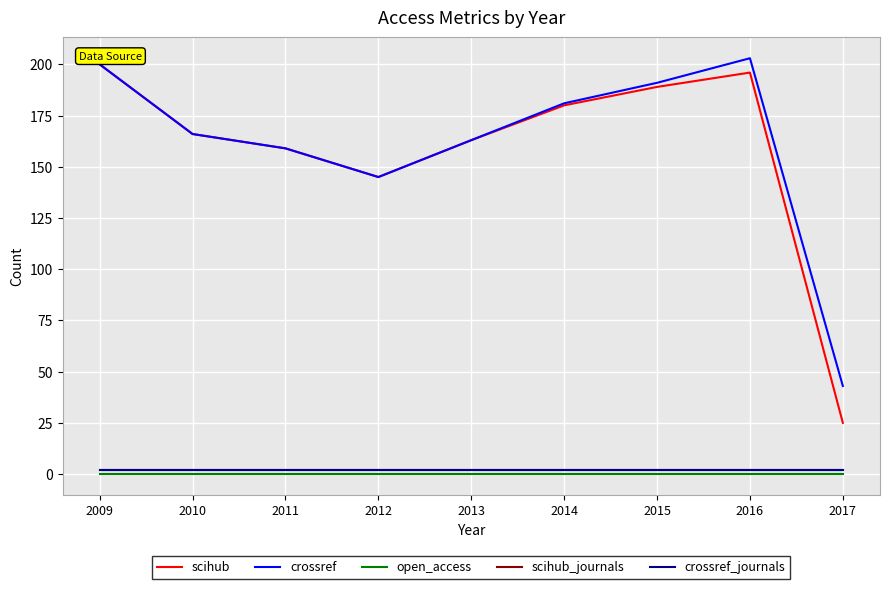

What is the total value across all series at 2012?

294